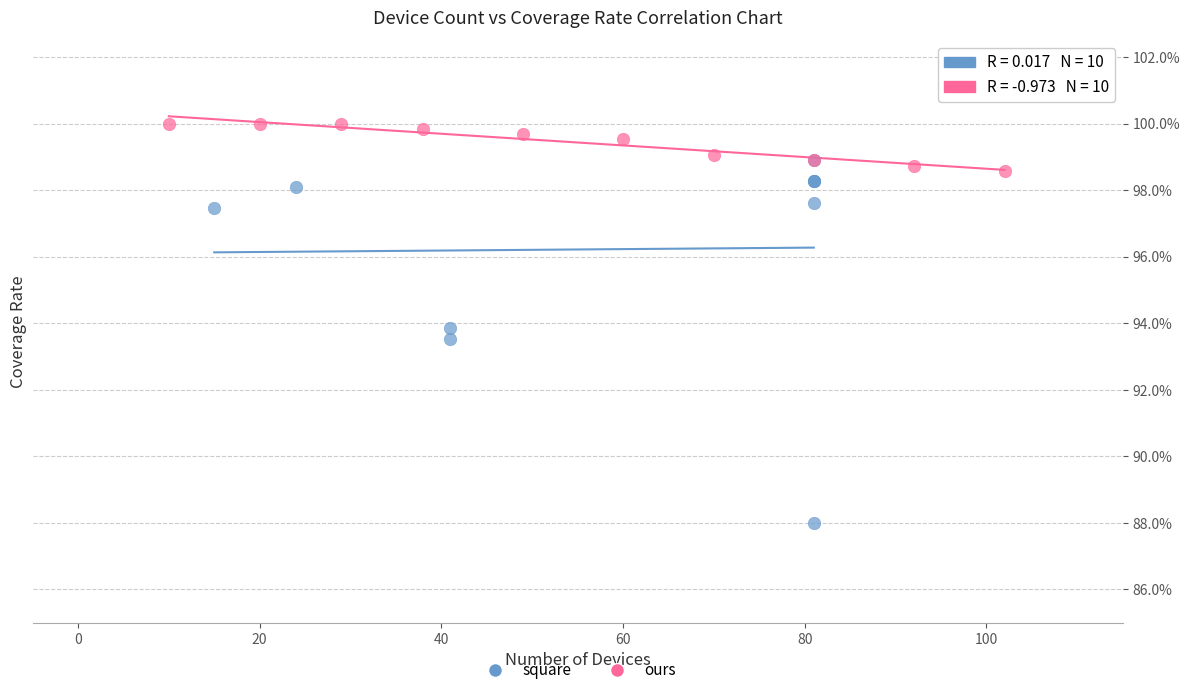

Which series reaches the minimum Y coordinate?

square